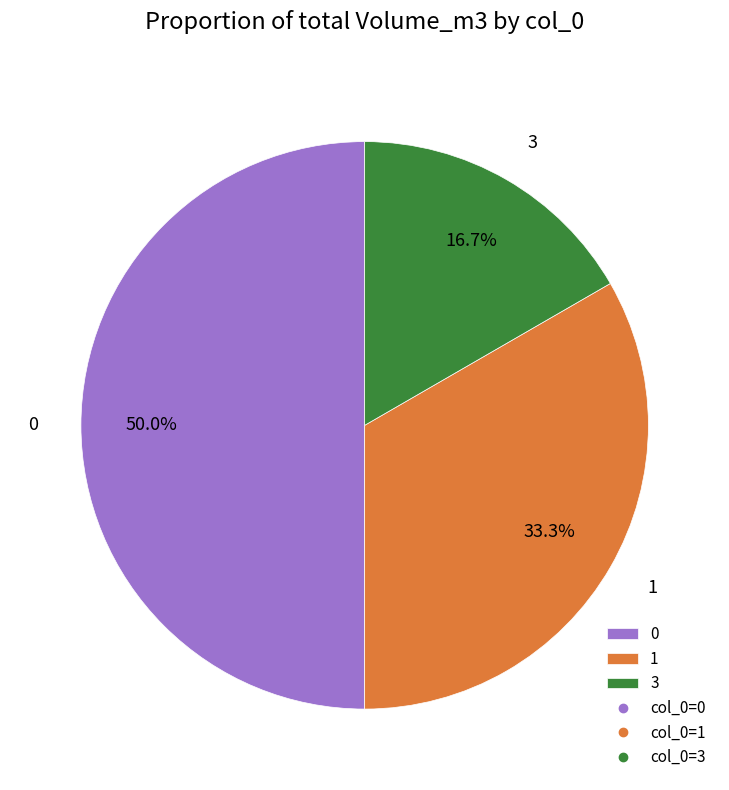

Which category has the smallest portion of the pie?

3